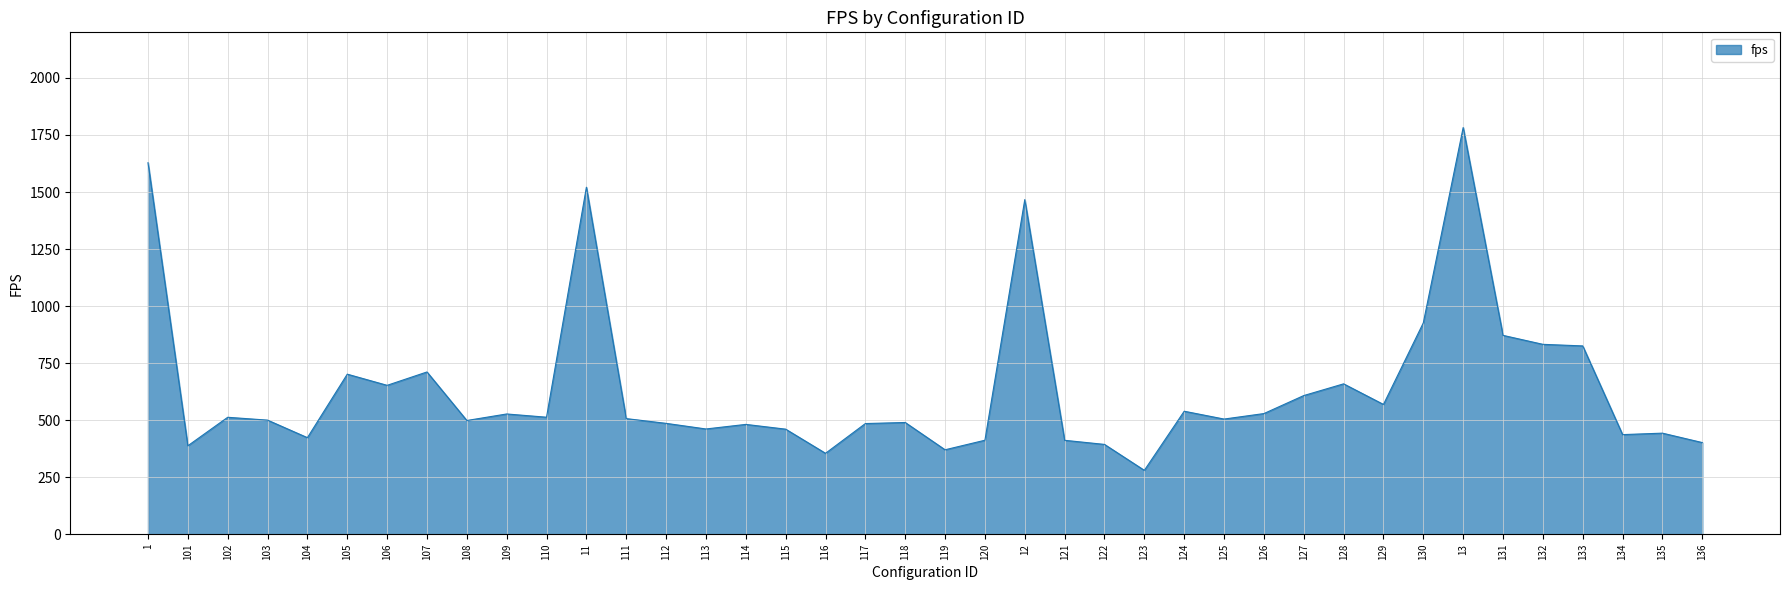

True or false: the data shows 133.2 at 103.

False